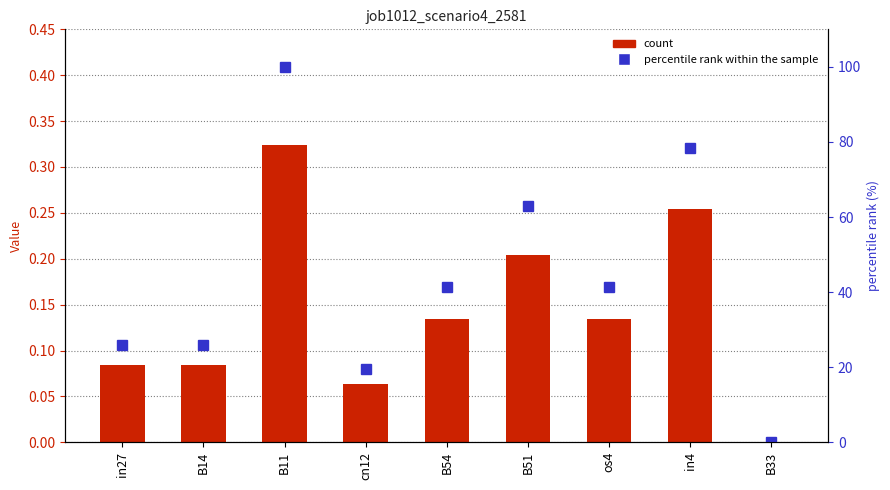

Which category has the highest value across all series?

B11